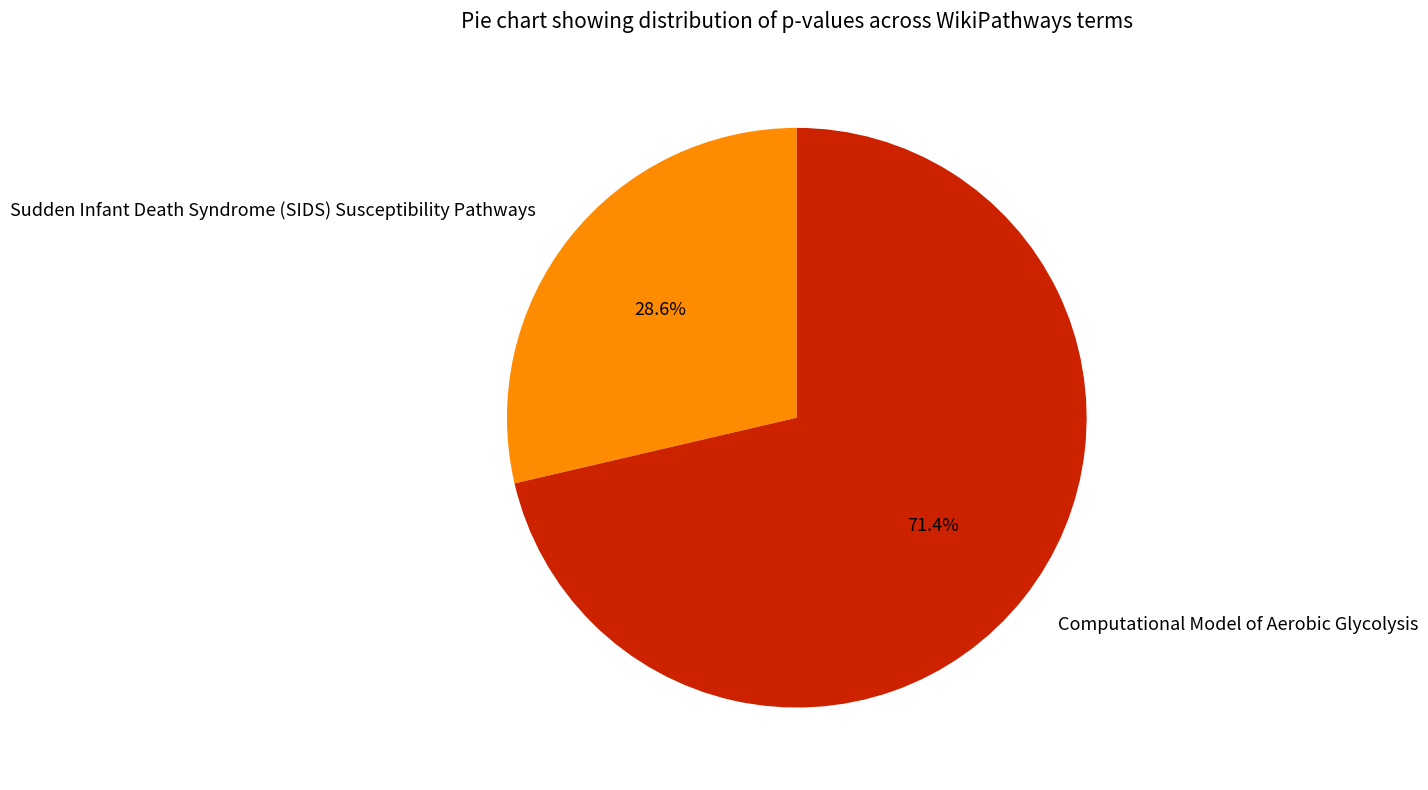

Which category accounts for the majority?

Computational Model of Aerobic Glycolysis